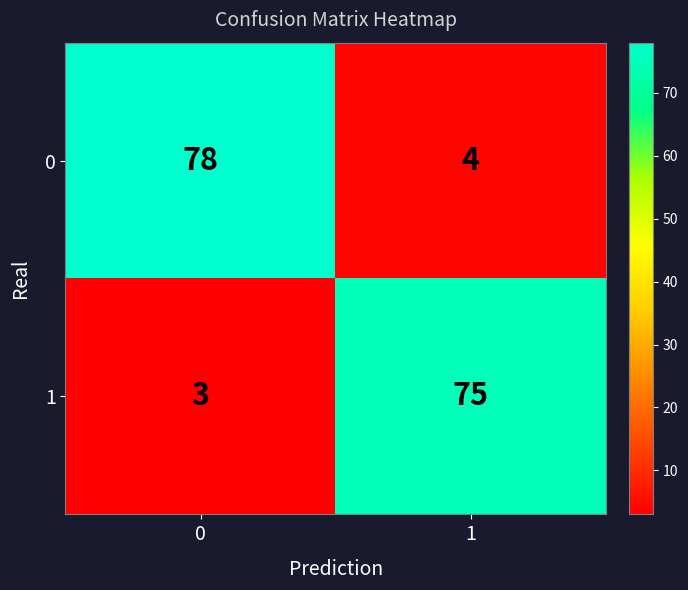

What is the difference between the 1 values at 0 and 1?

72